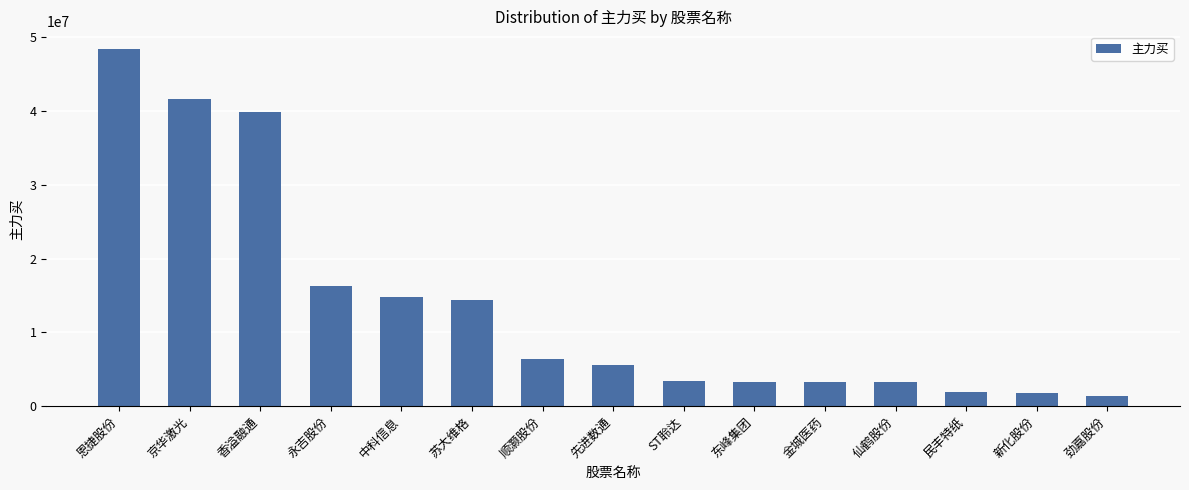

Count the number of data series in this chart.

1